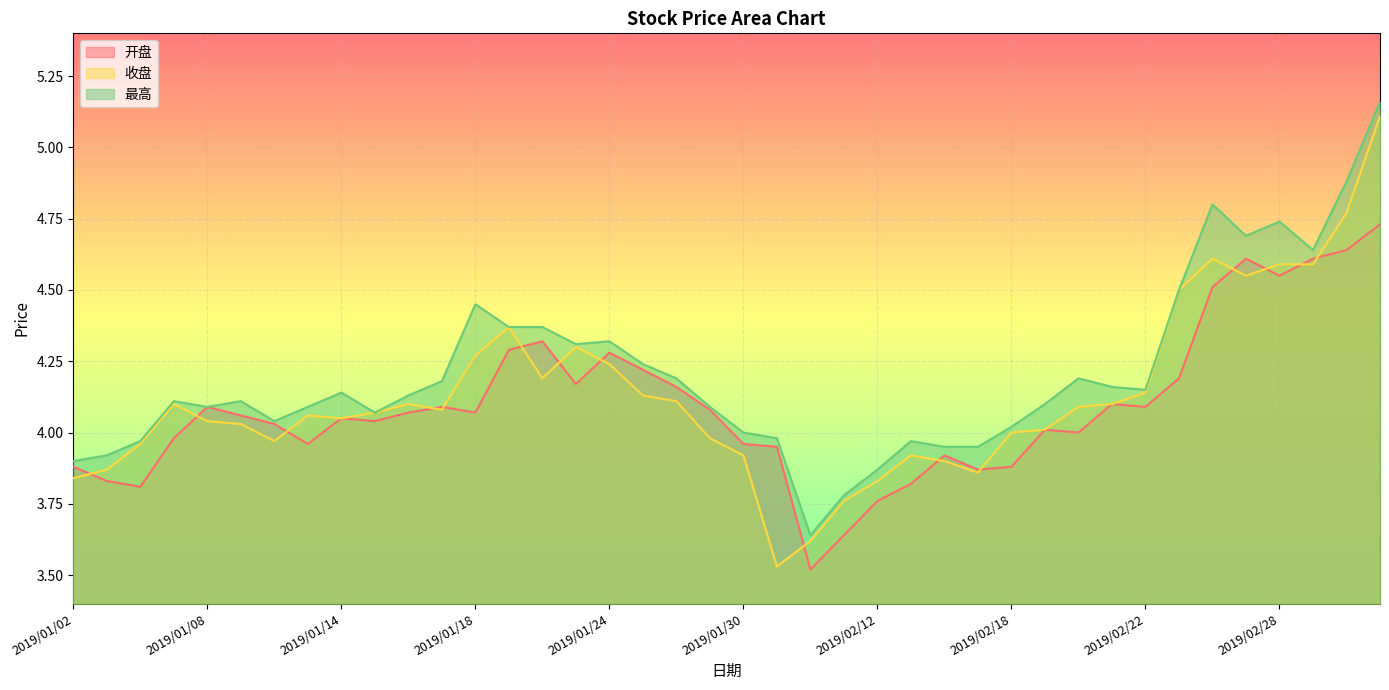

Reading left to right, transcribe all the data shown in this chart.

开盘: 2019/01/02=3.9	2019/01/03=3.8	2019/01/04=3.8	2019/01/07=4.0	2019/01/08=4.1	2019/01/09=4.1	2019/01/10=4.0	2019/01/11=4.0	2019/01/14=4.0	2019/01/15=4.0	2019/01/16=4.1	2019/01/17=4.1	2019/01/18=4.1	2019/01/21=4.3	2019/01/22=4.3	2019/01/23=4.2	2019/01/24=4.3	2019/01/25=4.2	2019/01/28=4.2	2019/01/29=4.1	2019/01/30=4.0	2019/01/31=4.0	2019/02/01=3.5	2019/02/11=3.6	2019/02/12=3.8	2019/02/13=3.8	2019/02/14=3.9	2019/02/15=3.9	2019/02/18=3.9	2019/02/19=4.0	2019/02/20=4.0	2019/02/21=4.1	2019/02/22=4.1	2019/02/25=4.2	2019/02/26=4.5	2019/02/27=4.6	2019/02/28=4.5	2019/03/01=4.6	2019/03/04=4.6	2019/03/05=4.7
收盘: 2019/01/02=3.8	2019/01/03=3.9	2019/01/04=4.0	2019/01/07=4.1	2019/01/08=4.0	2019/01/09=4.0	2019/01/10=4.0	2019/01/11=4.1	2019/01/14=4.0	2019/01/15=4.1	2019/01/16=4.1	2019/01/17=4.1	2019/01/18=4.3	2019/01/21=4.4	2019/01/22=4.2	2019/01/23=4.3	2019/01/24=4.2	2019/01/25=4.1	2019/01/28=4.1	2019/01/29=4.0	2019/01/30=3.9	2019/01/31=3.5	2019/02/01=3.6	2019/02/11=3.8	2019/02/12=3.8	2019/02/13=3.9	2019/02/14=3.9	2019/02/15=3.9	2019/02/18=4.0	2019/02/19=4.0	2019/02/20=4.1	2019/02/21=4.1	2019/02/22=4.1	2019/02/25=4.5	2019/02/26=4.6	2019/02/27=4.5	2019/02/28=4.6	2019/03/01=4.6	2019/03/04=4.8	2019/03/05=5.1
最高: 2019/01/02=3.9	2019/01/03=3.9	2019/01/04=4.0	2019/01/07=4.1	2019/01/08=4.1	2019/01/09=4.1	2019/01/10=4.0	2019/01/11=4.1	2019/01/14=4.1	2019/01/15=4.1	2019/01/16=4.1	2019/01/17=4.2	2019/01/18=4.5	2019/01/21=4.4	2019/01/22=4.4	2019/01/23=4.3	2019/01/24=4.3	2019/01/25=4.2	2019/01/28=4.2	2019/01/29=4.1	2019/01/30=4.0	2019/01/31=4.0	2019/02/01=3.6	2019/02/11=3.8	2019/02/12=3.9	2019/02/13=4.0	2019/02/14=4.0	2019/02/15=4.0	2019/02/18=4.0	2019/02/19=4.1	2019/02/20=4.2	2019/02/21=4.2	2019/02/22=4.2	2019/02/25=4.5	2019/02/26=4.8	2019/02/27=4.7	2019/02/28=4.7	2019/03/01=4.6	2019/03/04=4.9	2019/03/05=5.2